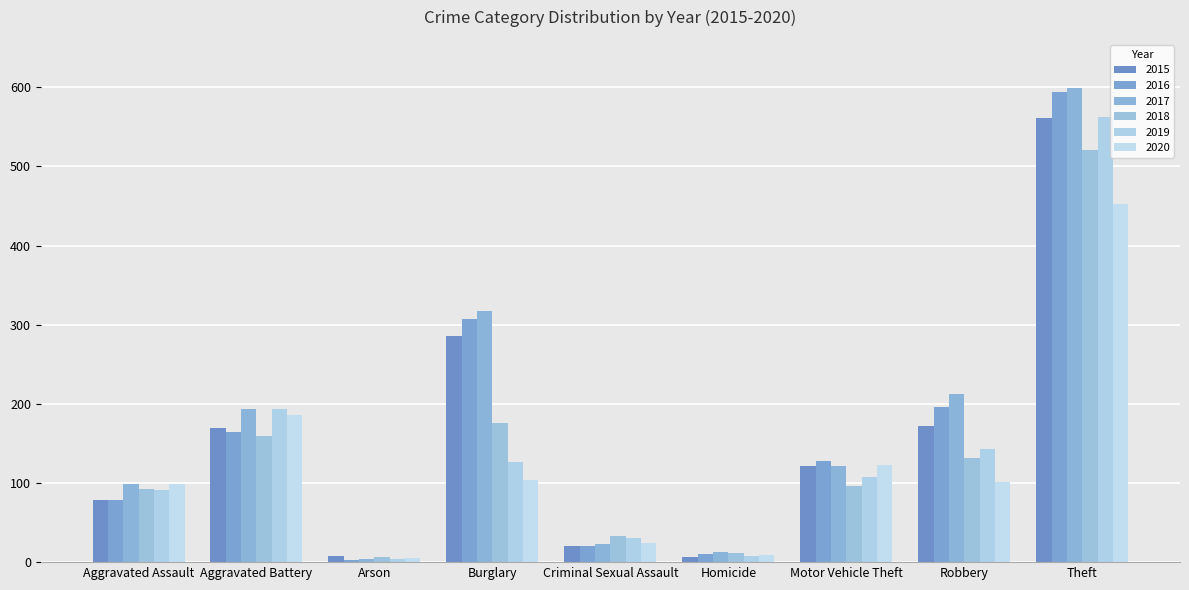

What are all the series names shown in the legend?

2015, 2016, 2017, 2018, 2019, 2020